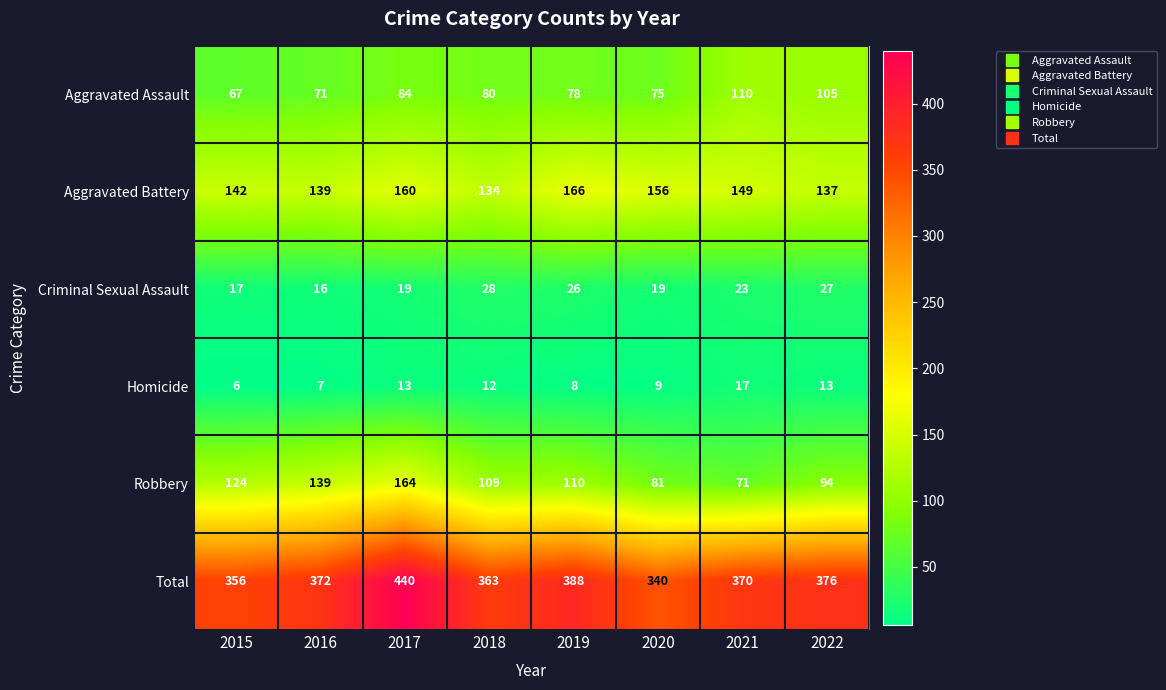

True or false: Homicide has a value of 8 at 2019.

True